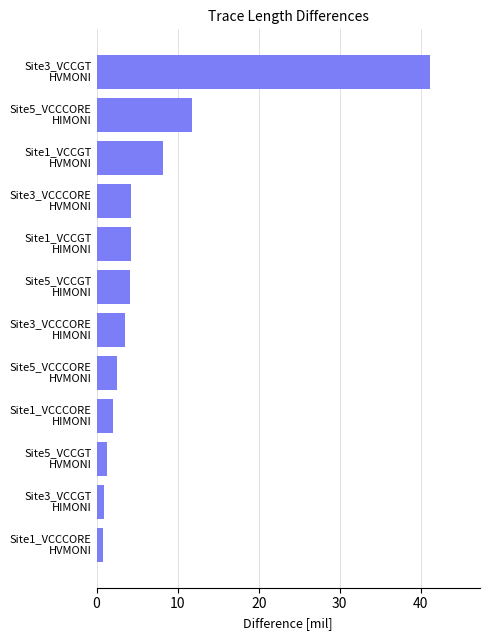

What is the smallest value displayed?

0.8